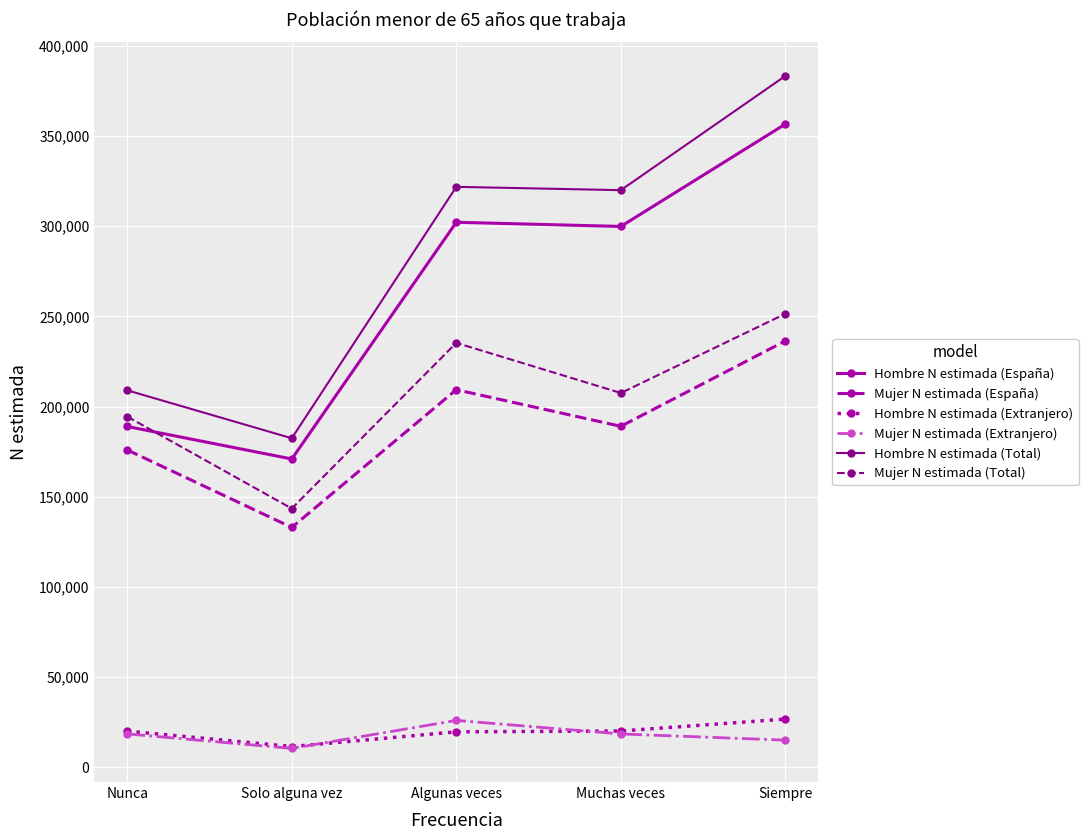

Does the chart display data point markers on the line(s)?

Yes